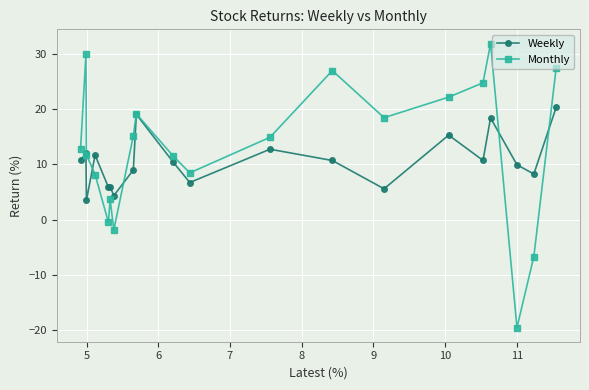

At how many categories does at least one series exceed 31?

1